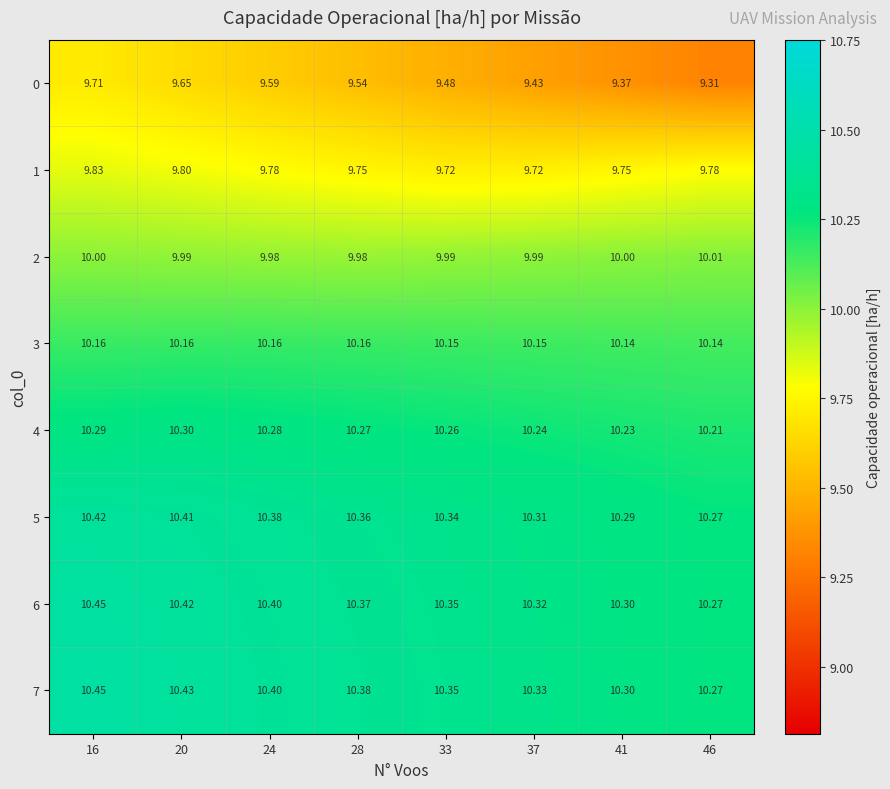

Rank the series at 33 from lowest to highest value.

0, 1, 2, 3, 4, 5, 6, 7